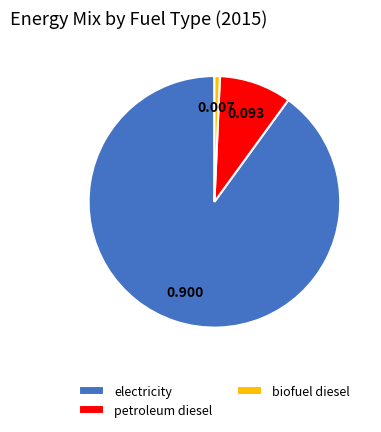

What is the smallest slice in the pie chart?

biofuel diesel